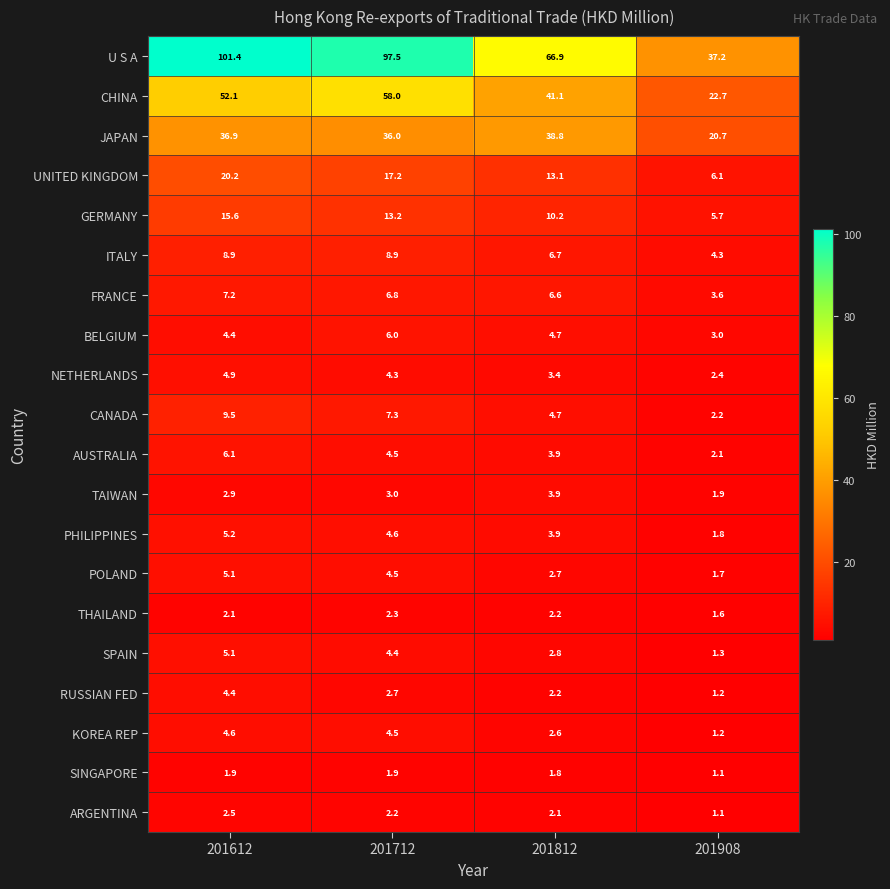

At which category is the sum across all series the highest?

201612